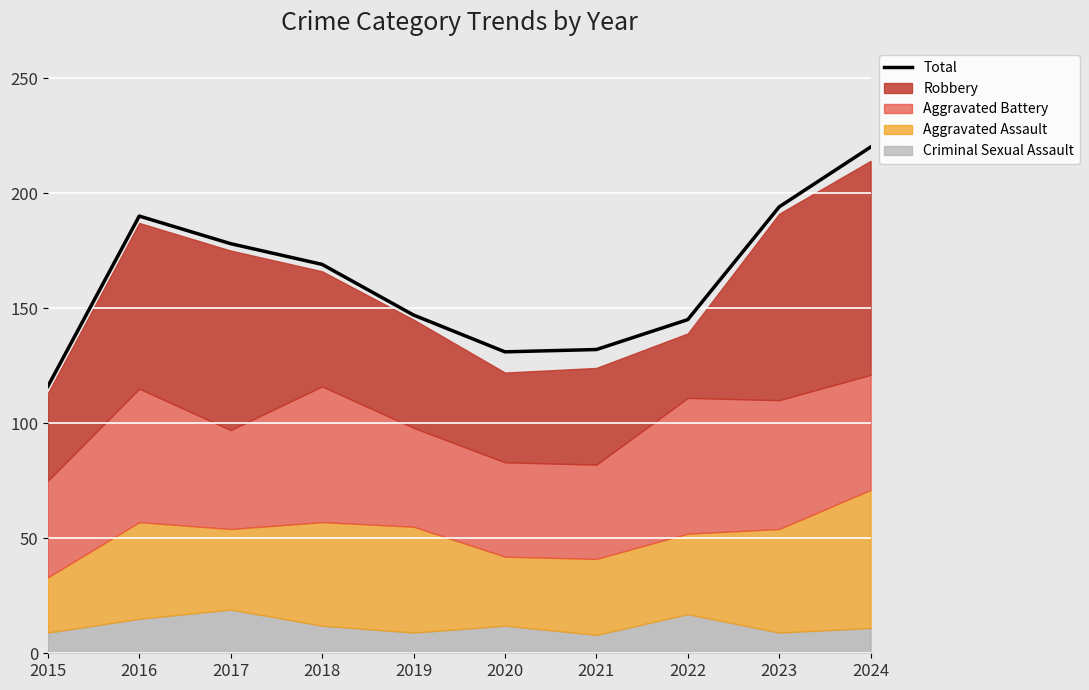

At which label is the value closest to 168?

2018